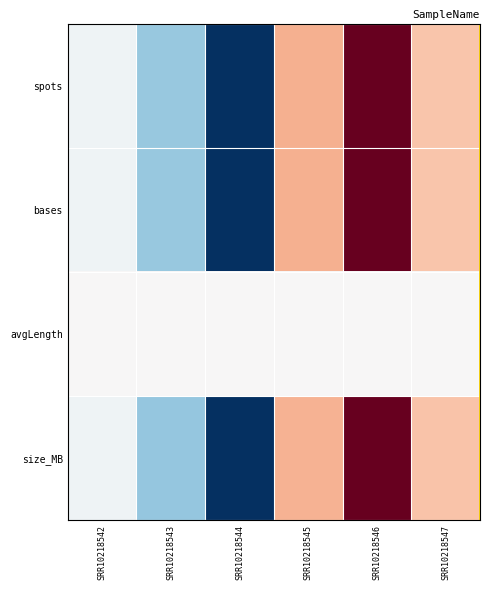

Reading left to right, transcribe all the data shown in this chart.

spots: SRR10218542=0.5	SRR10218543=0.3	SRR10218544=0.0	SRR10218545=0.7	SRR10218546=1.0	SRR10218547=0.6
bases: SRR10218542=0.5	SRR10218543=0.3	SRR10218544=0.0	SRR10218545=0.7	SRR10218546=1.0	SRR10218547=0.6
avgLength: SRR10218542=0.5	SRR10218543=0.5	SRR10218544=0.5	SRR10218545=0.5	SRR10218546=0.5	SRR10218547=0.5
size_MB: SRR10218542=0.5	SRR10218543=0.3	SRR10218544=0.0	SRR10218545=0.7	SRR10218546=1.0	SRR10218547=0.6